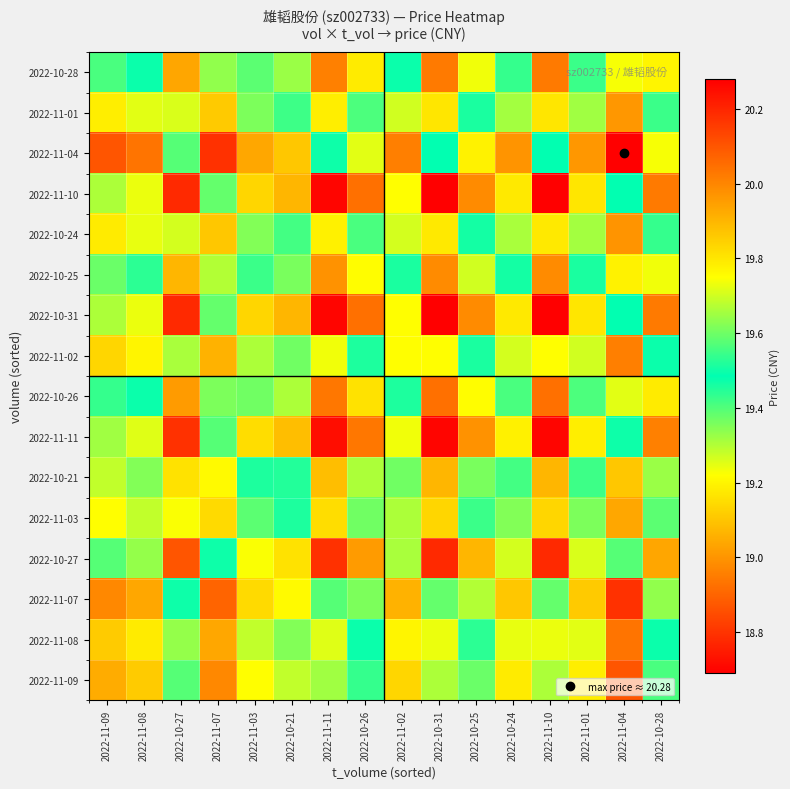

At how many categories does at least one series exceed 20?

5